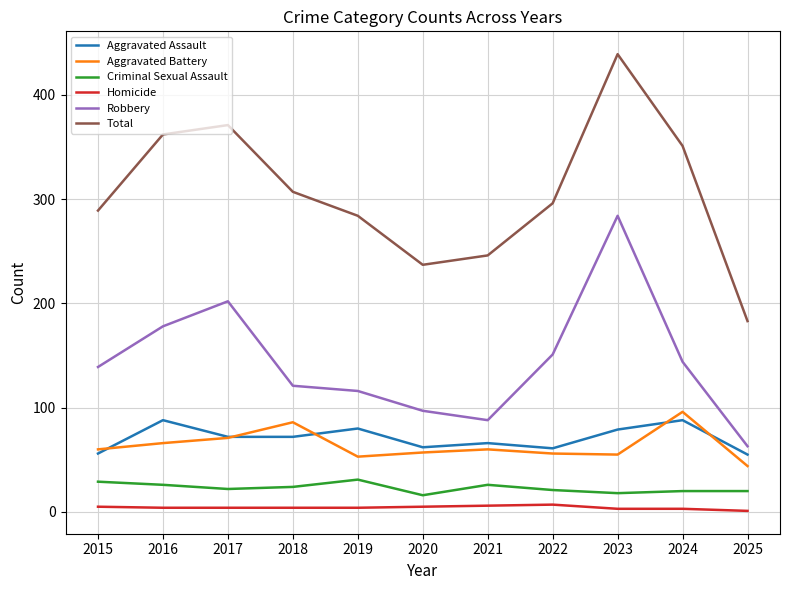

At which category is the sum across all series the highest?

2023